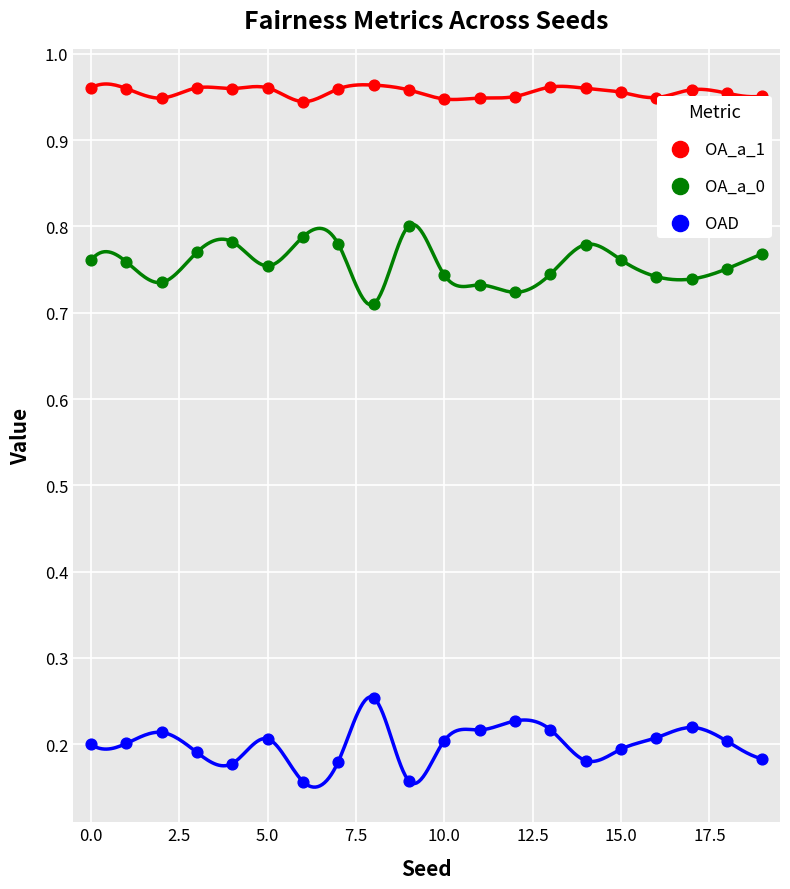

Which series has the largest Y range (max minus min)?

OAD